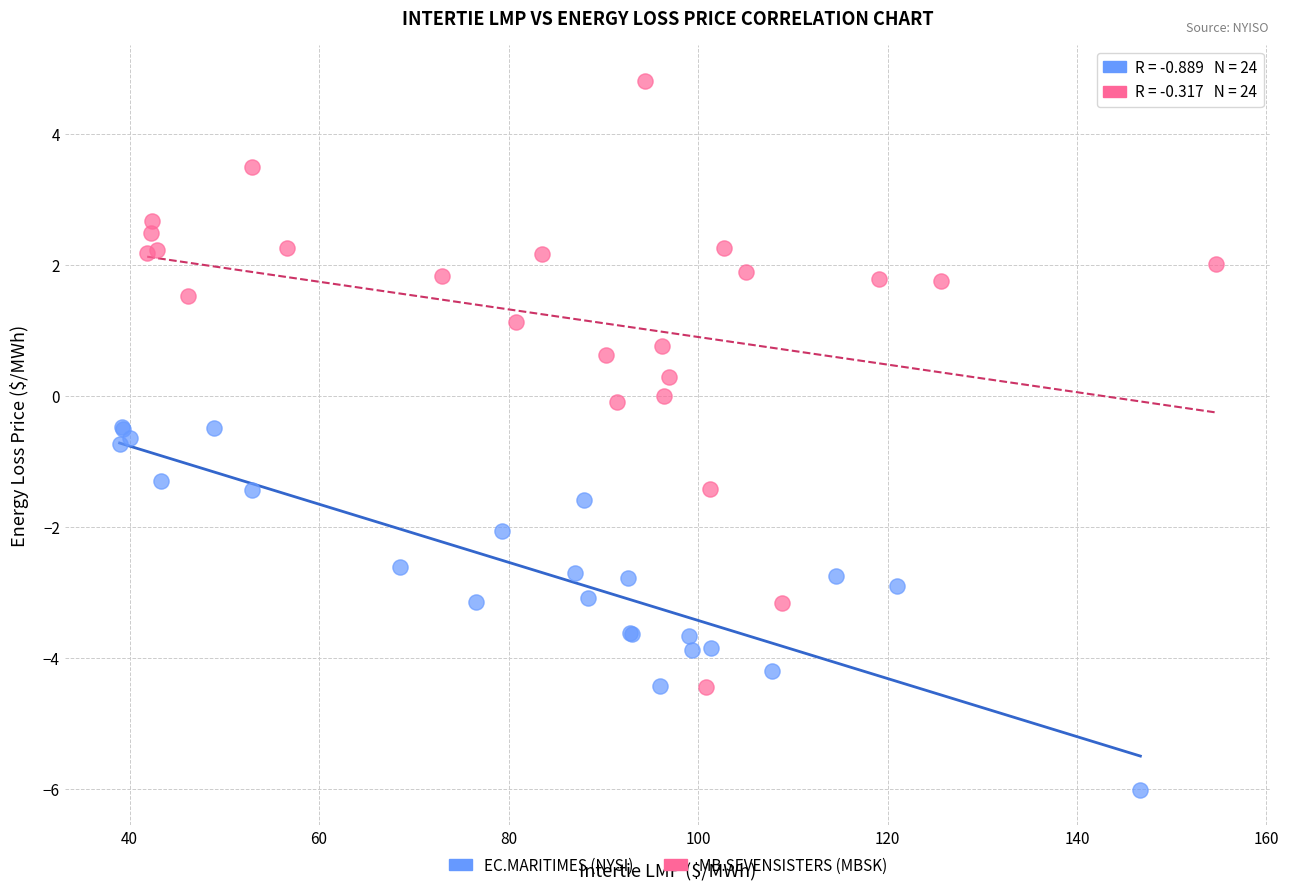

Which series contains the lowest Y value?

EC.MARITIMES (NYSI)